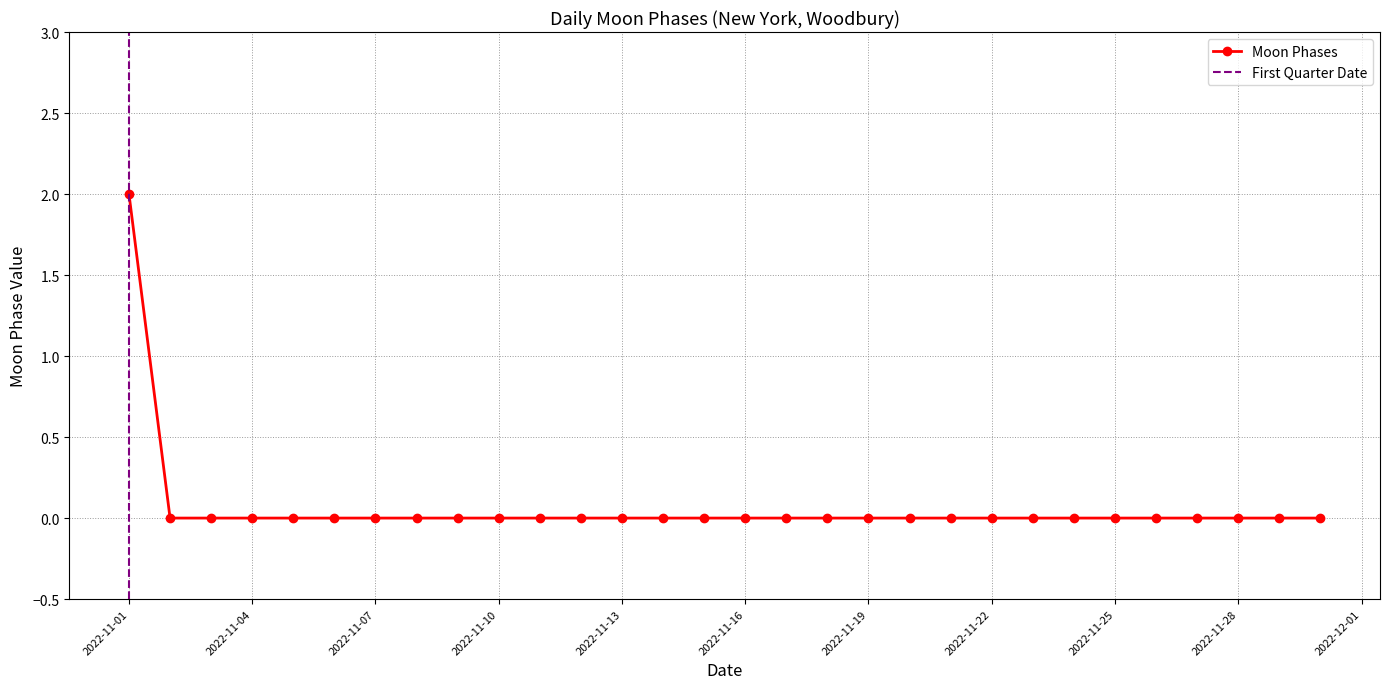

True or false: the data shows 0 at 2022-11-30.

True